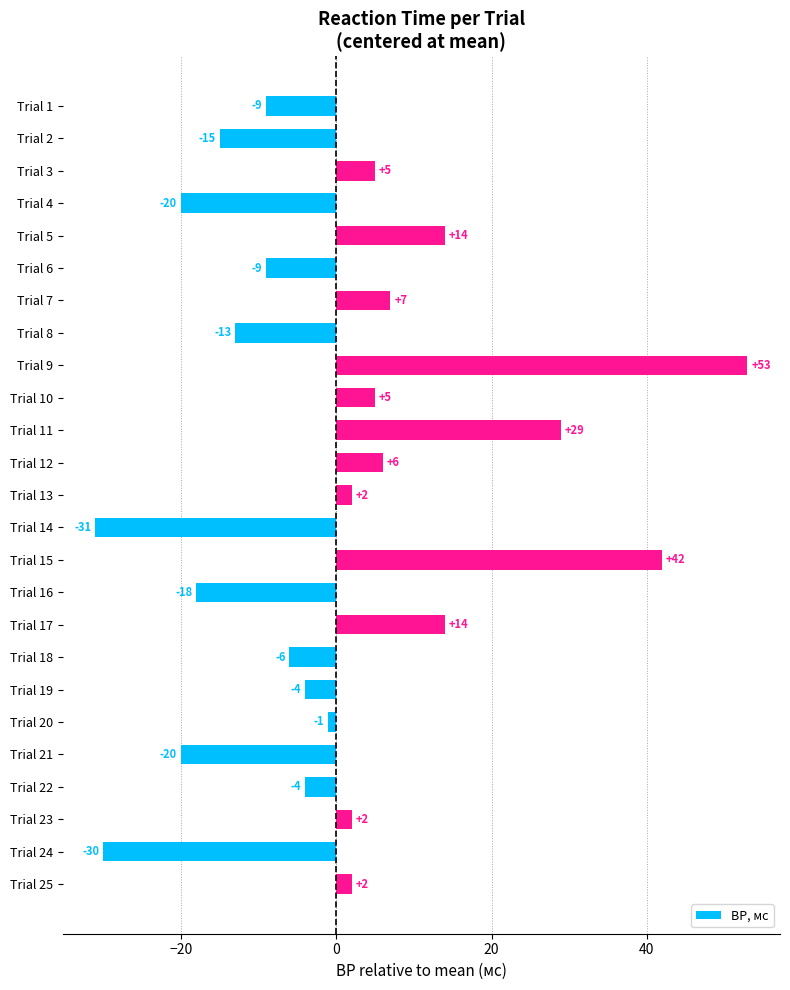

What is the value of the 11th bar from the top?

29.0